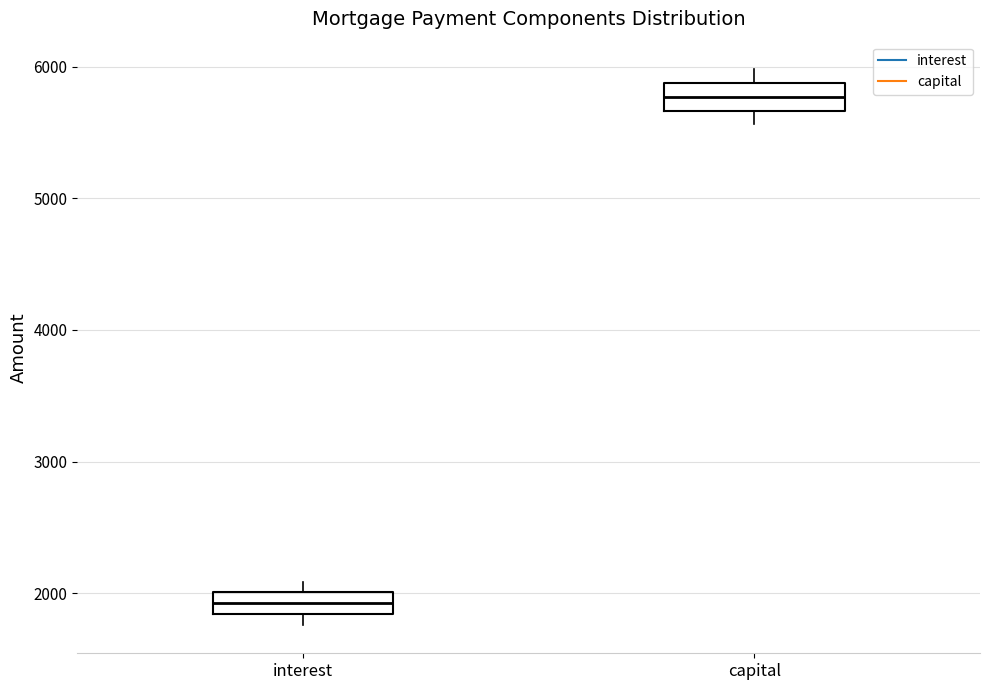

Which box's median line is the lowest?

interest